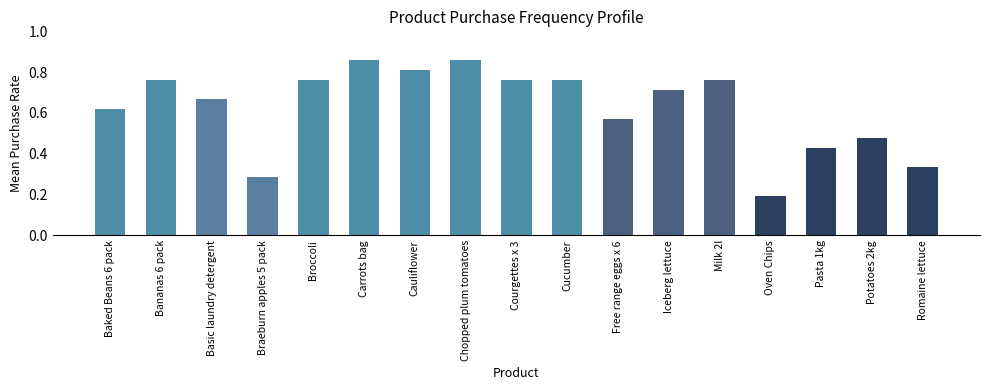

What is the sum of the values at Baked Beans 6 pack and Pasta 1kg?

1.0